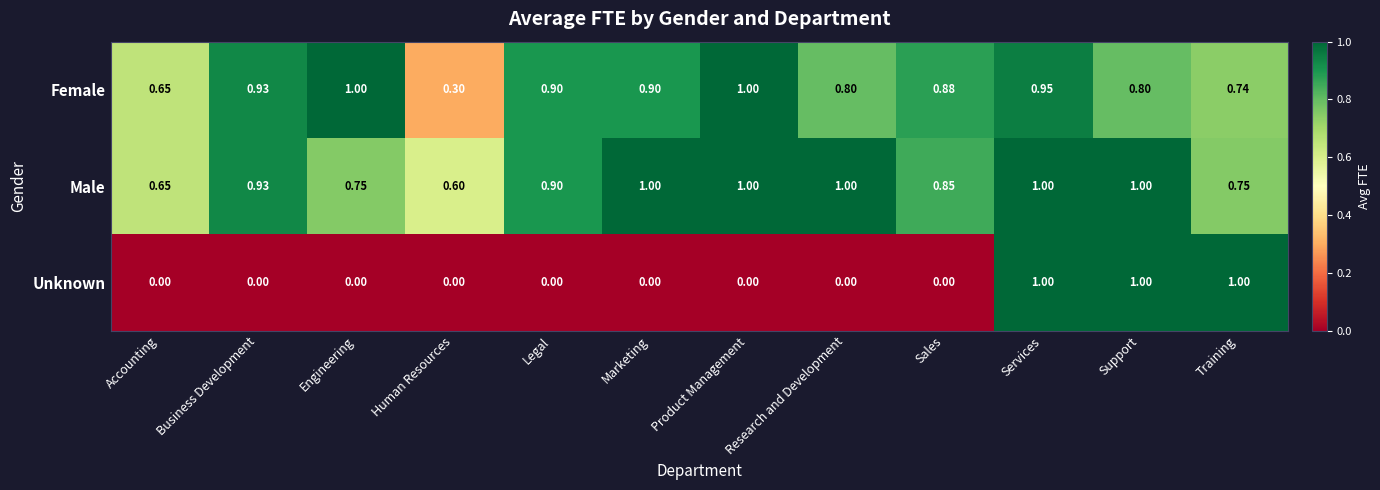

At which label is Female closest to 0?

Human Resources